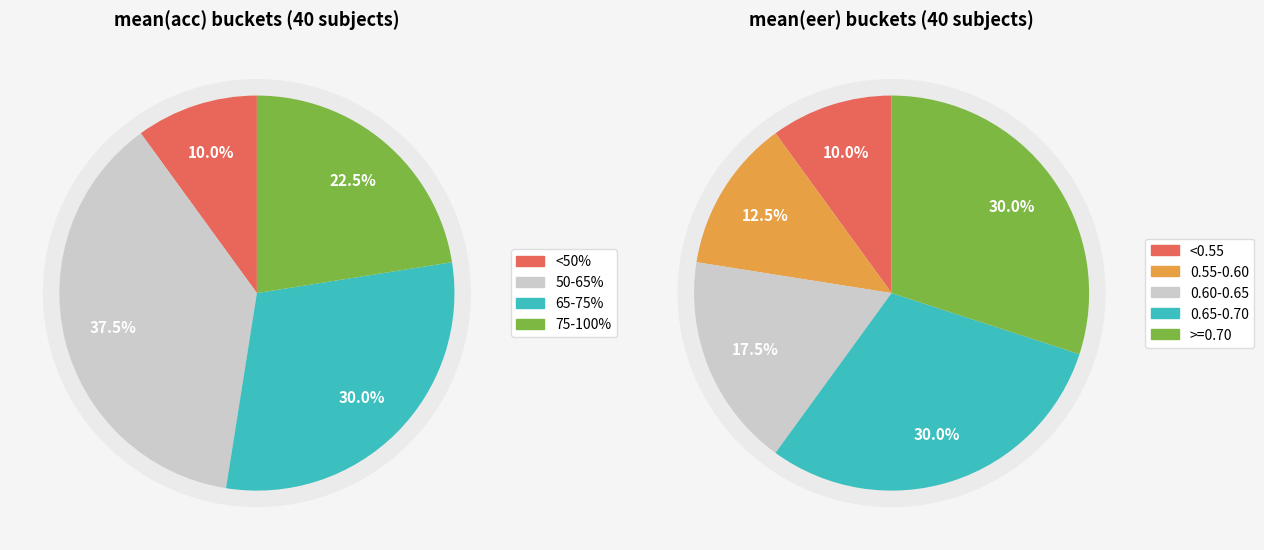

True or false: 8 accounts for 5% of the total.

True